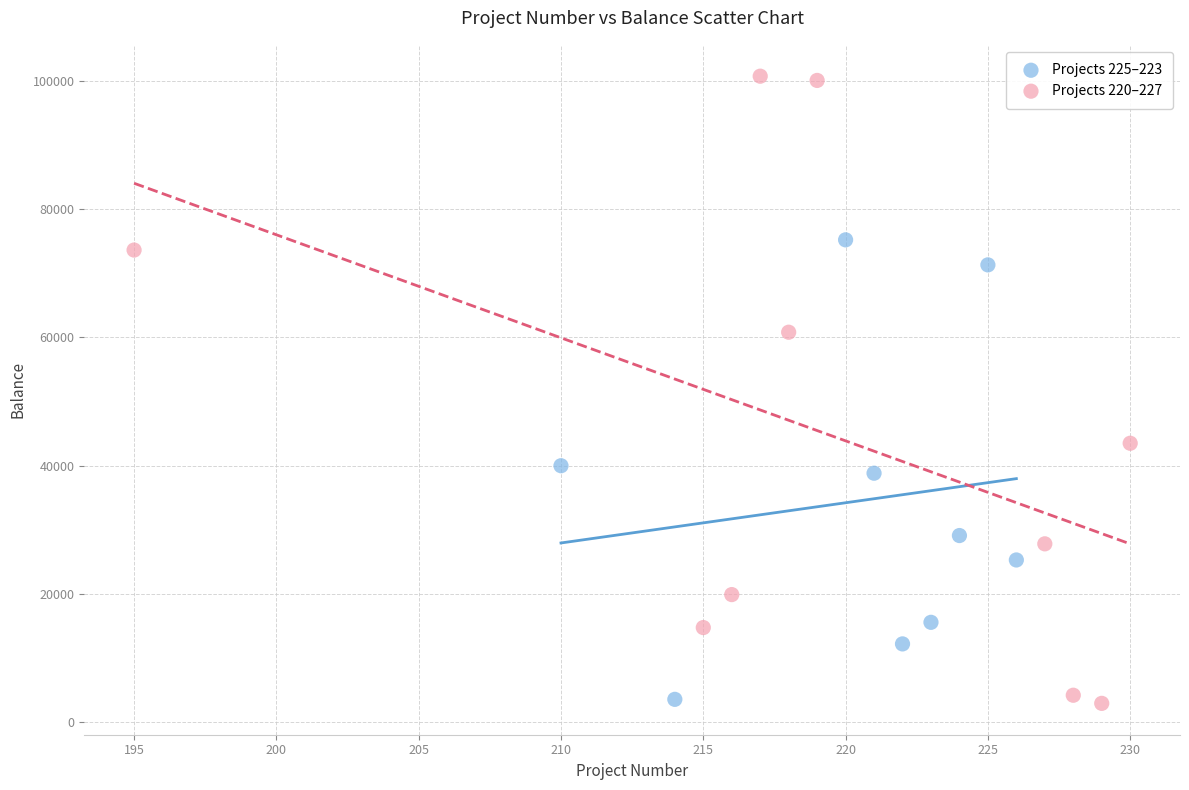

Which series reaches the maximum Y coordinate?

Projects 220–227